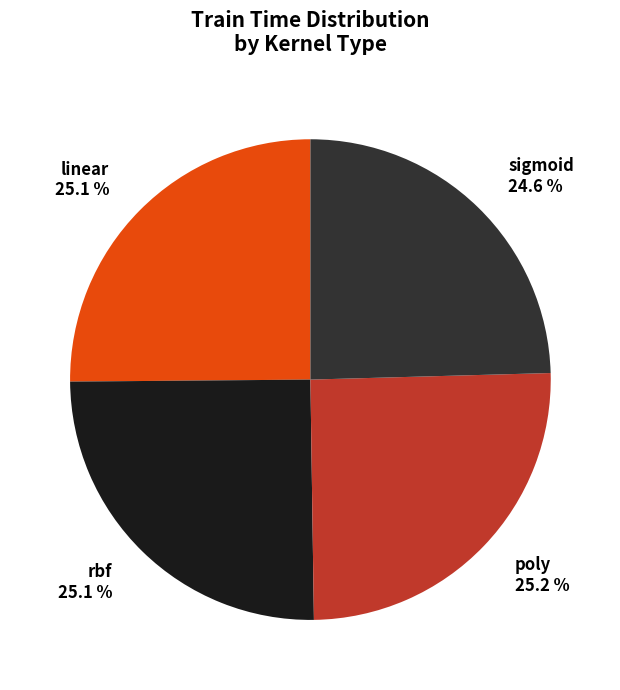

Is linear the majority of the pie?

No